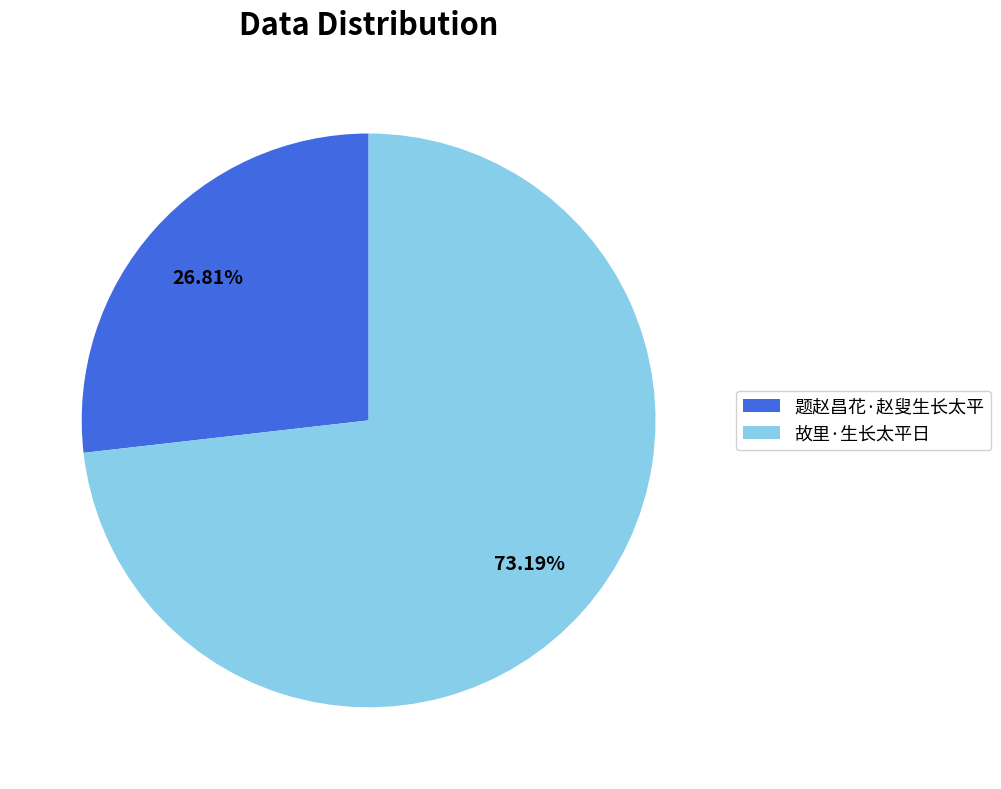

Which category has the biggest portion of the pie?

故里·生长太平日